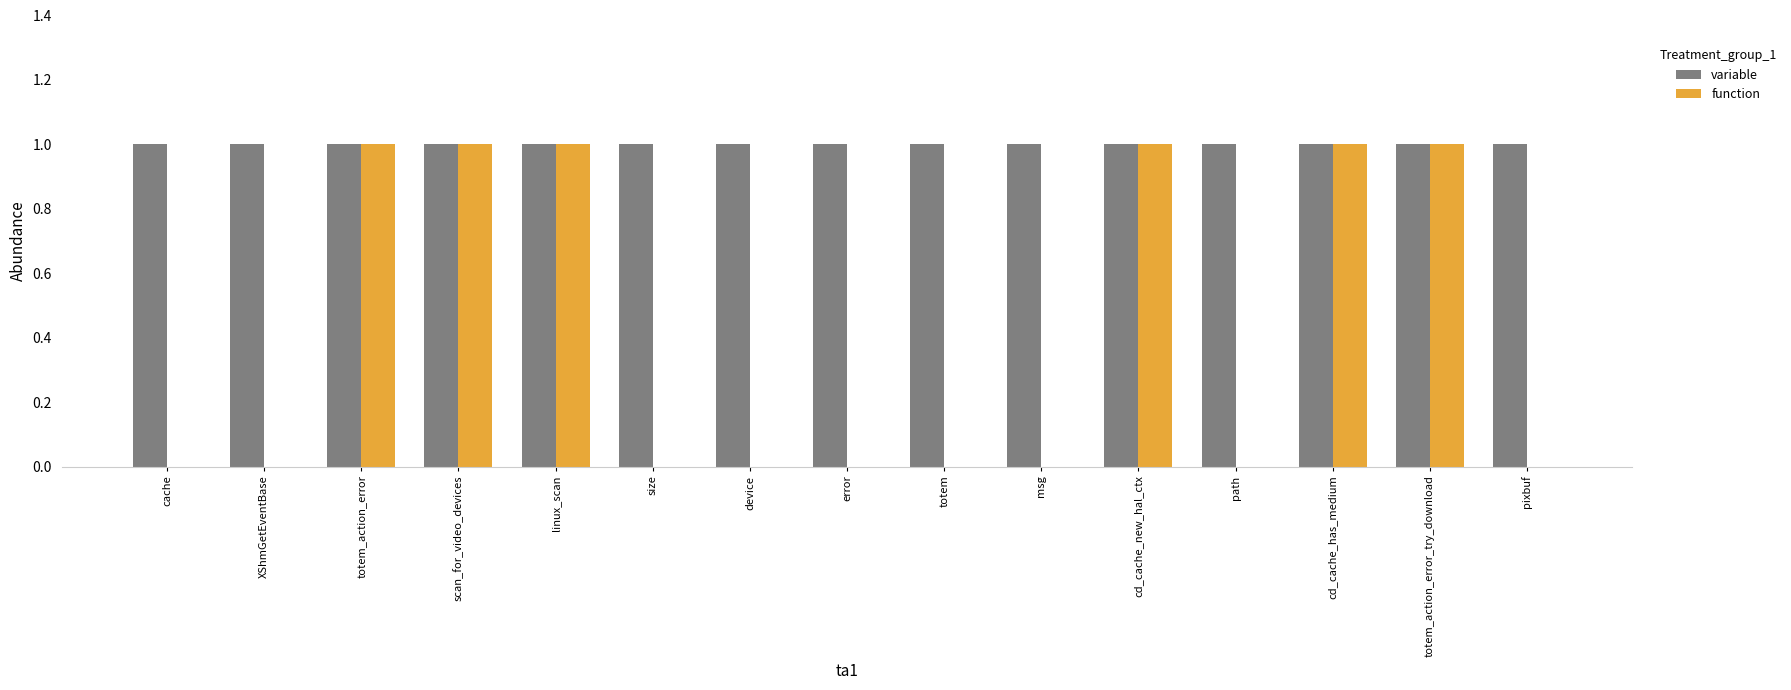

What are all the series names shown in the legend?

variable, function